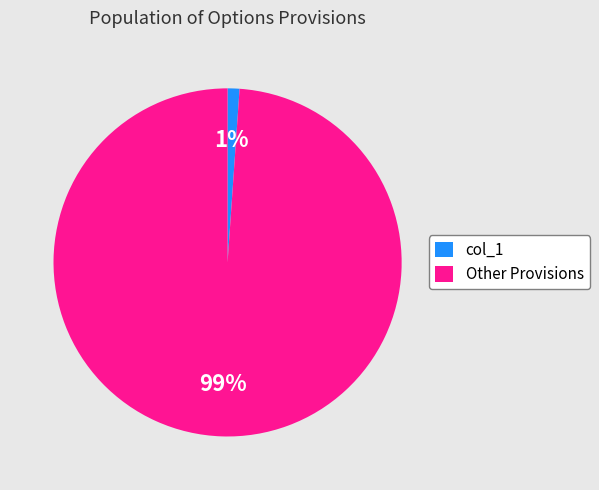

Is there any slice that represents more than half of the pie?

Yes